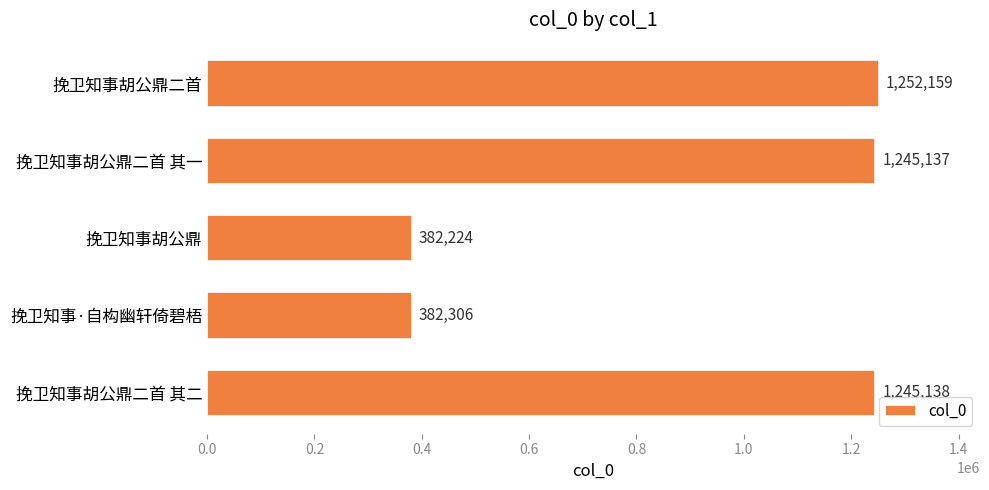

Which label corresponds to the smallest value in the chart?

挽卫知事胡公鼎